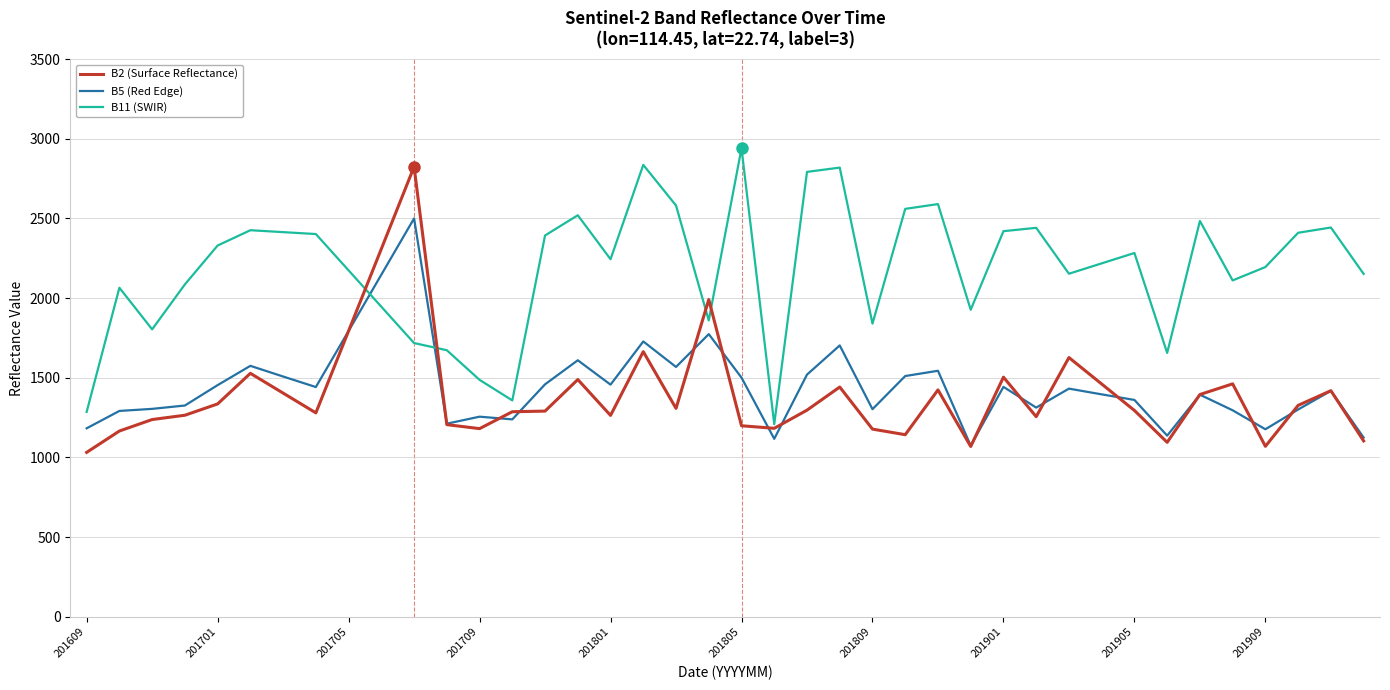

What is the sum of all B5 (Red Edge) values?

57895